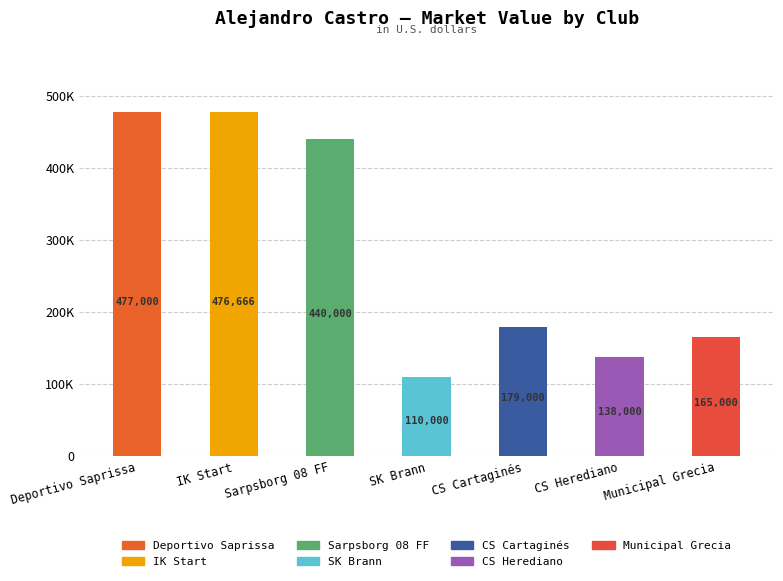

How many series are shown in this chart?

1